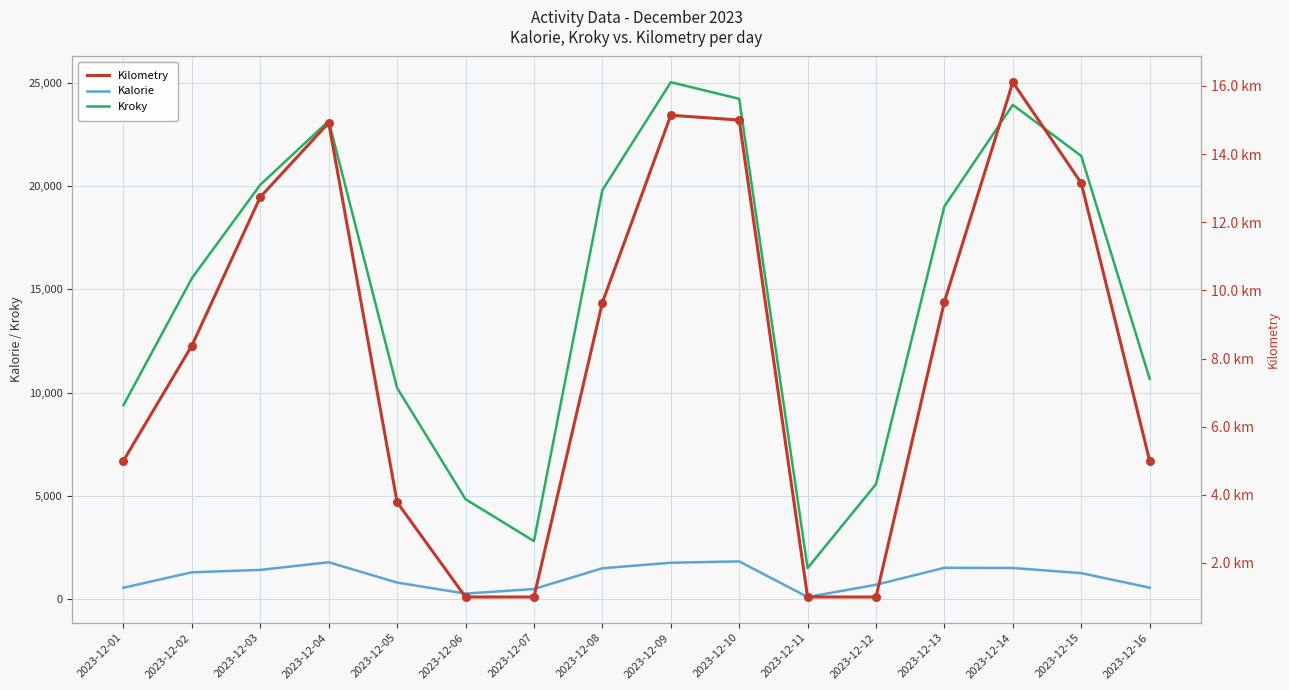

Which series contains the highest Y value?

Kroky